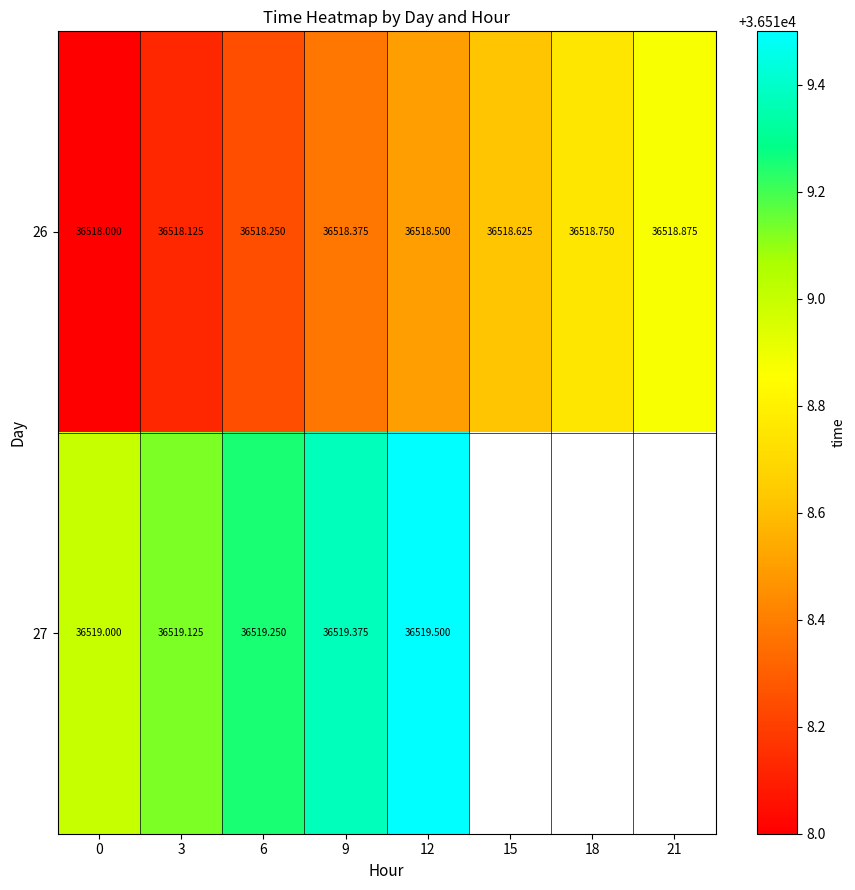

Is it true that row_0 equals 36518.6 at 15?

True